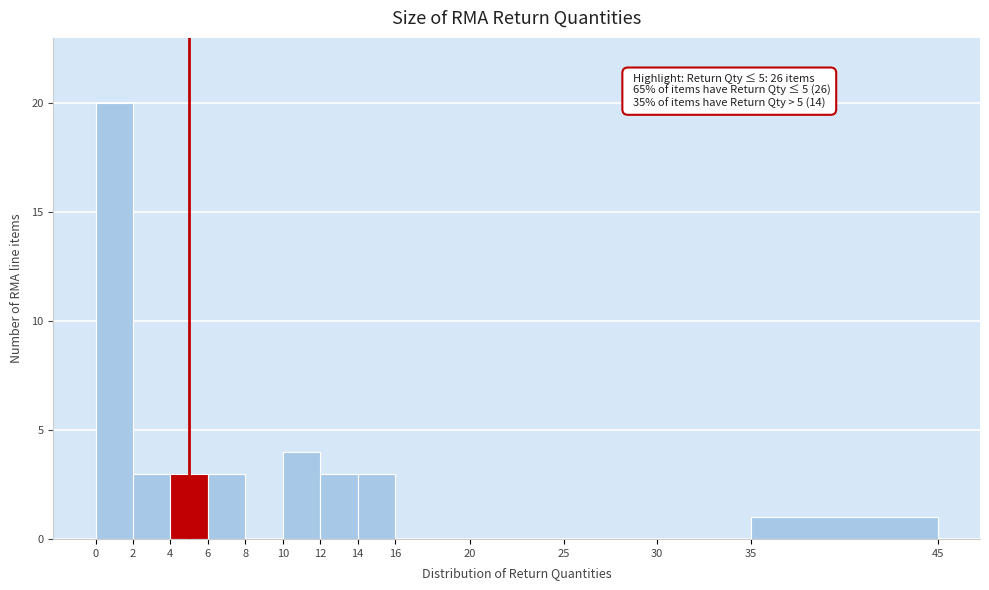

Over which range of the x-axis is the bar tallest?

0 to 2